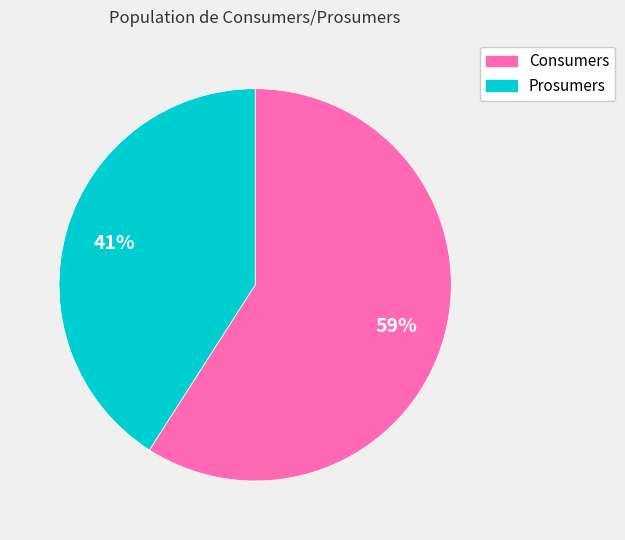

How many slices are in this pie chart?

2